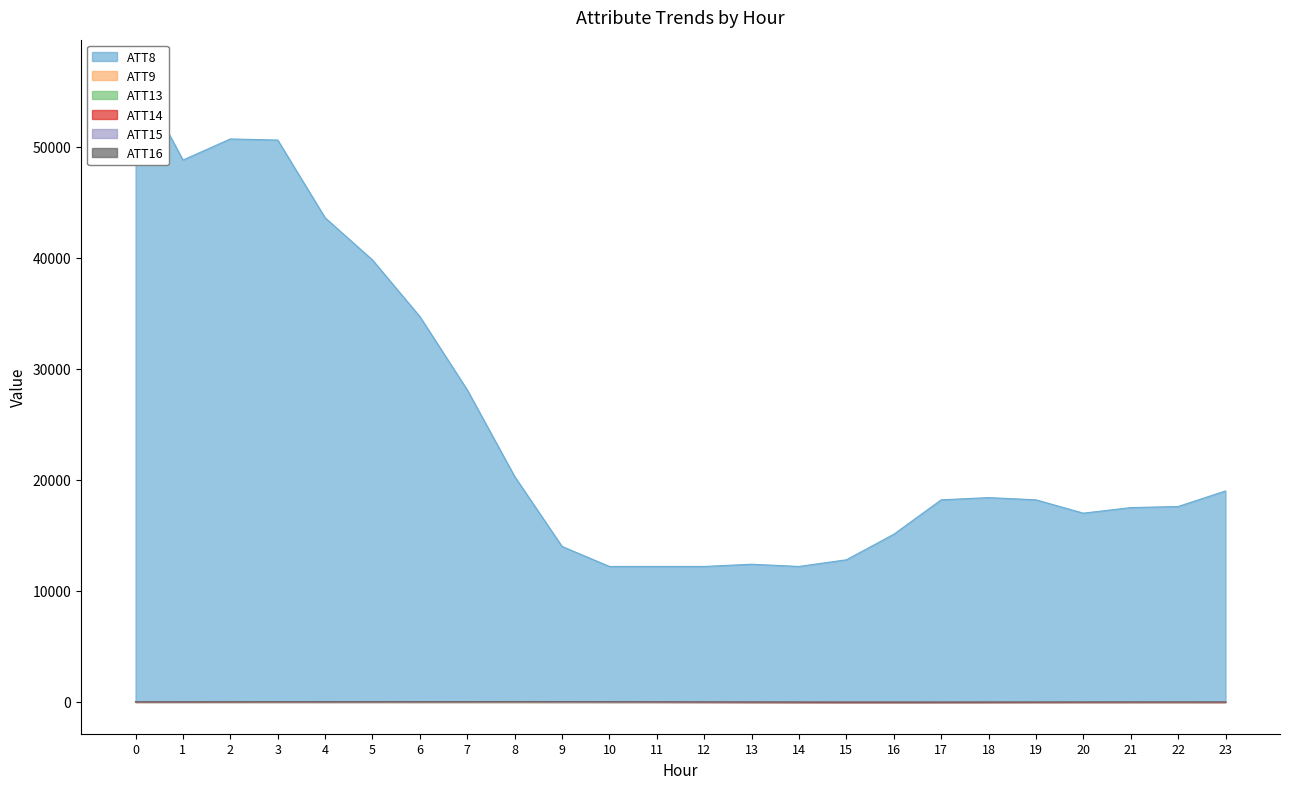

Read the ATT14 value at 17.

-17.5